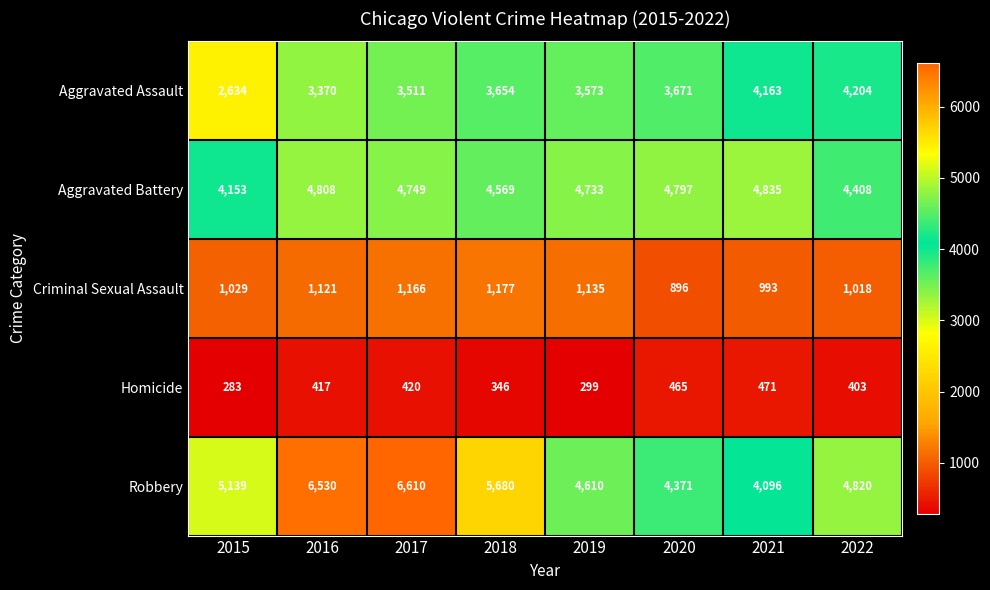

What is the greatest value displayed?

6610